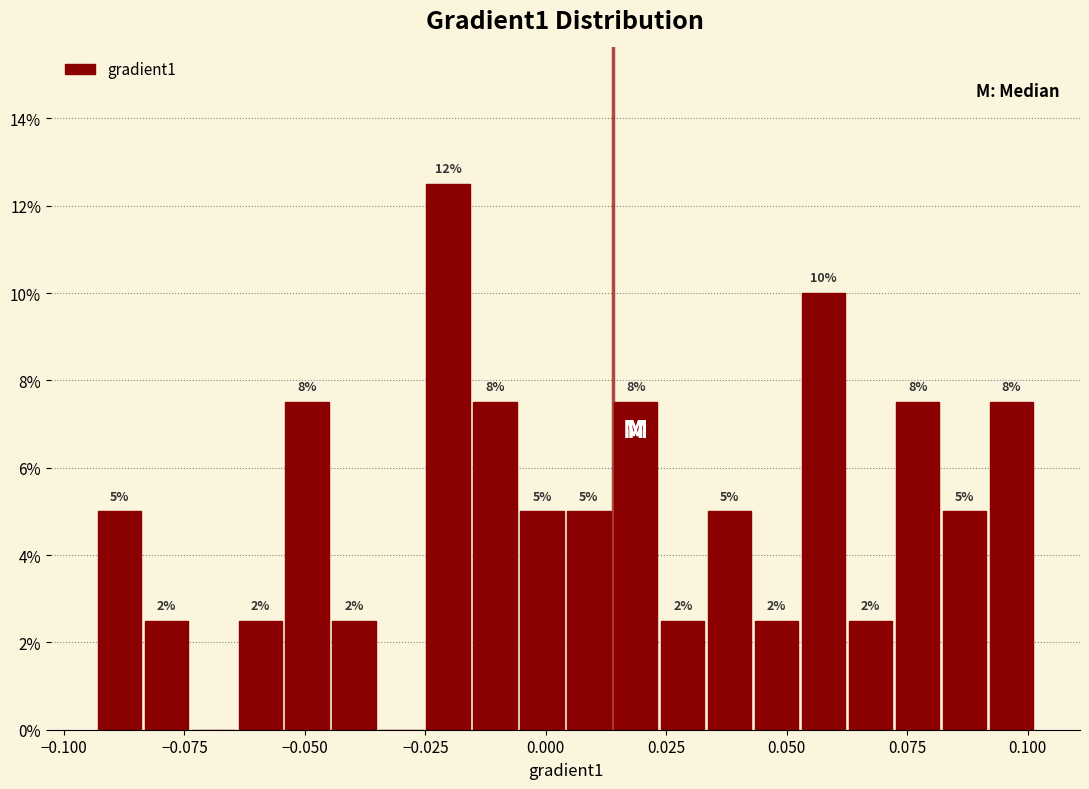

Around what value on the x-axis is the tallest bar? Give the approximate position of its centre, as read against the axis.

-0.020